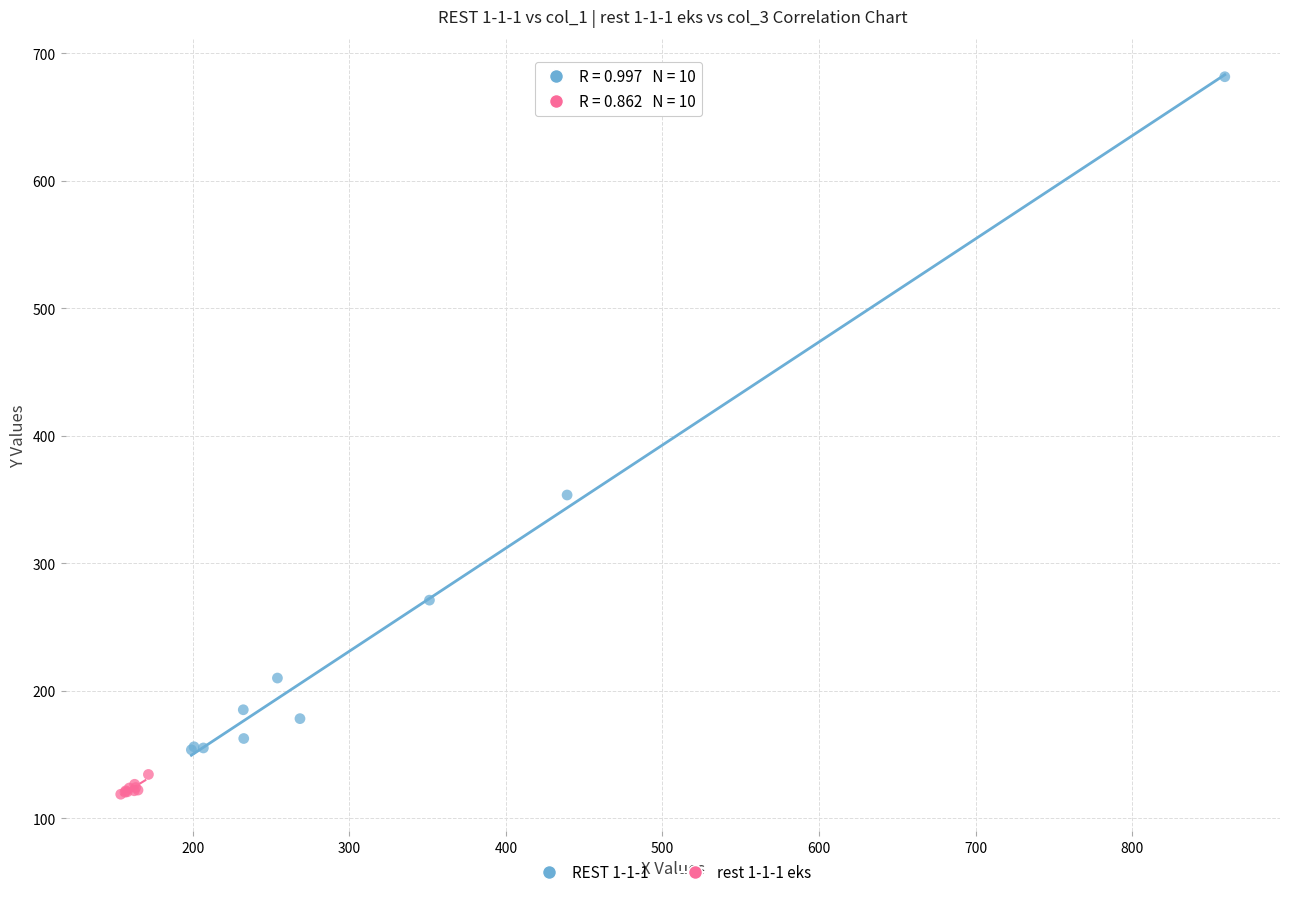

Which series contains the highest Y value?

REST 1-1-1